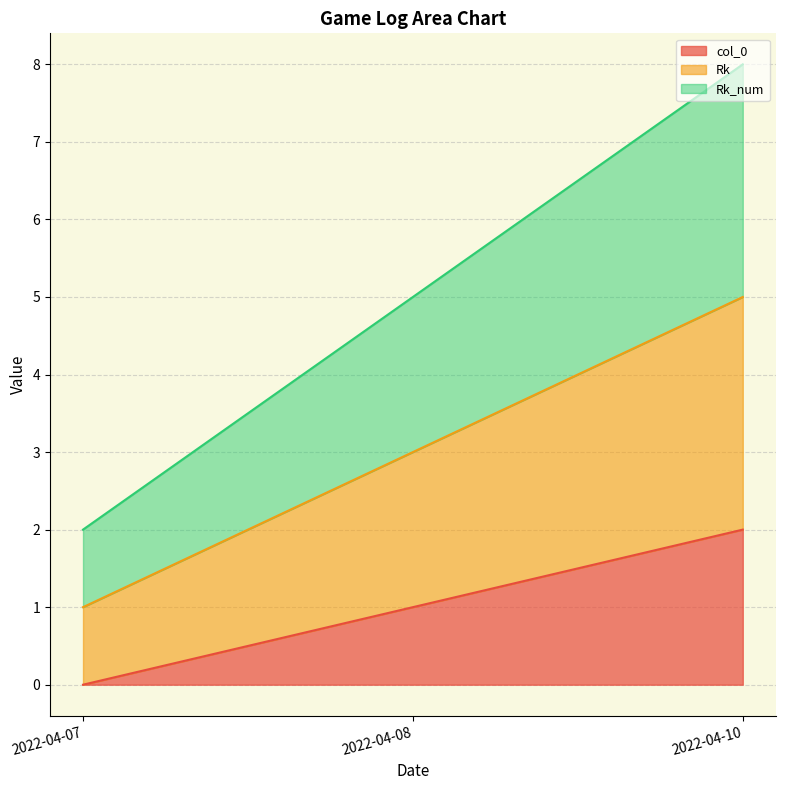

True or false: col_0 has a value of -1 at 2022-04-07.

False